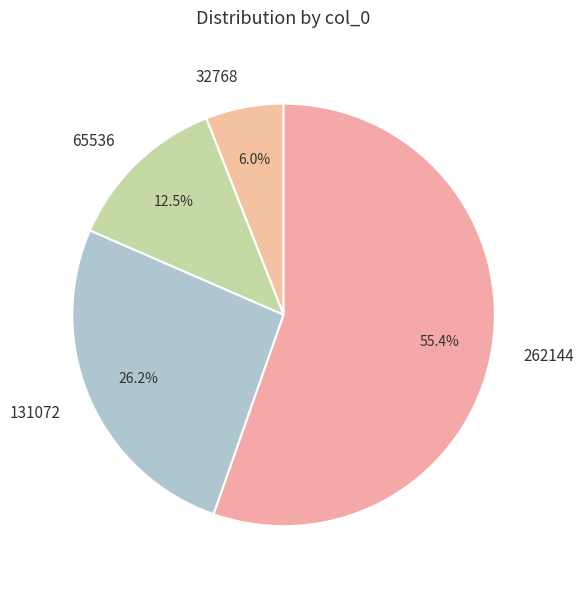

Is it true that 131072 is 26% of the pie?

True